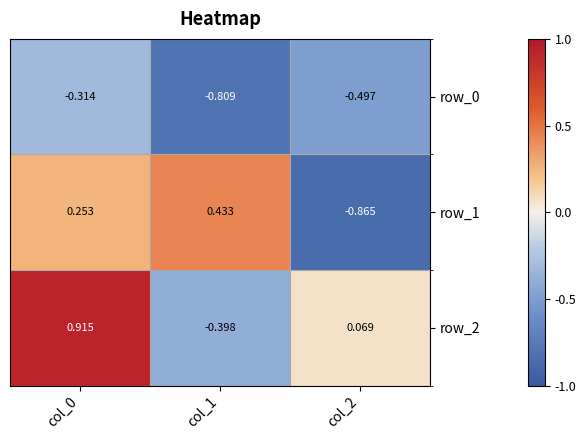

What is the spread (max minus min) of values at col_1?

1.2